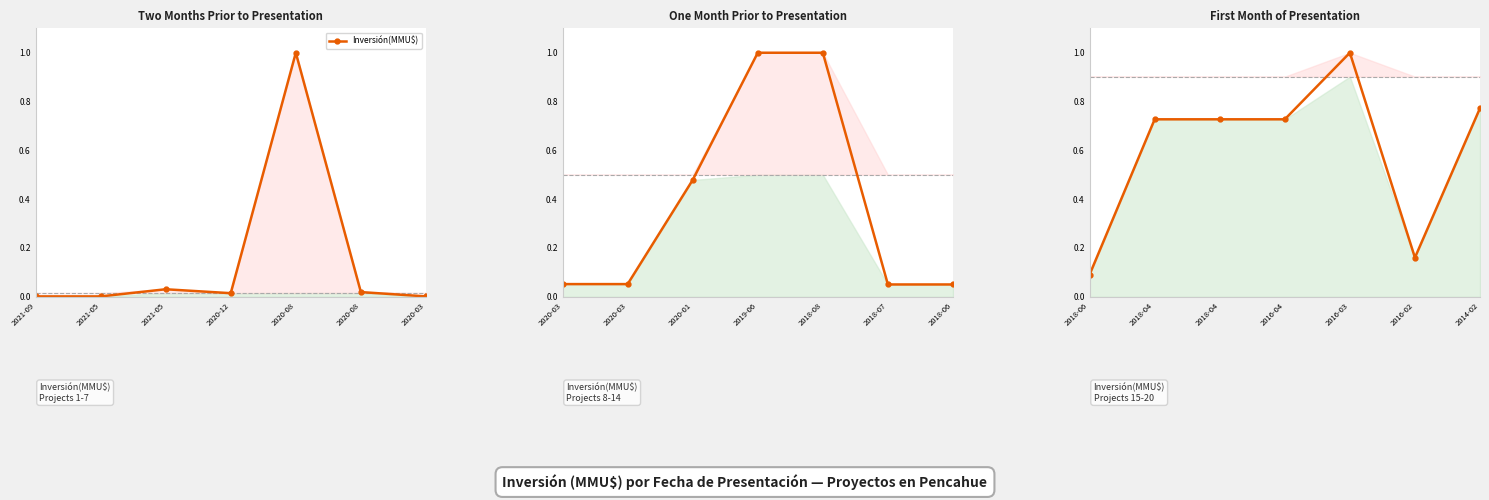

What is the difference between the maximum and minimum values?

0.9